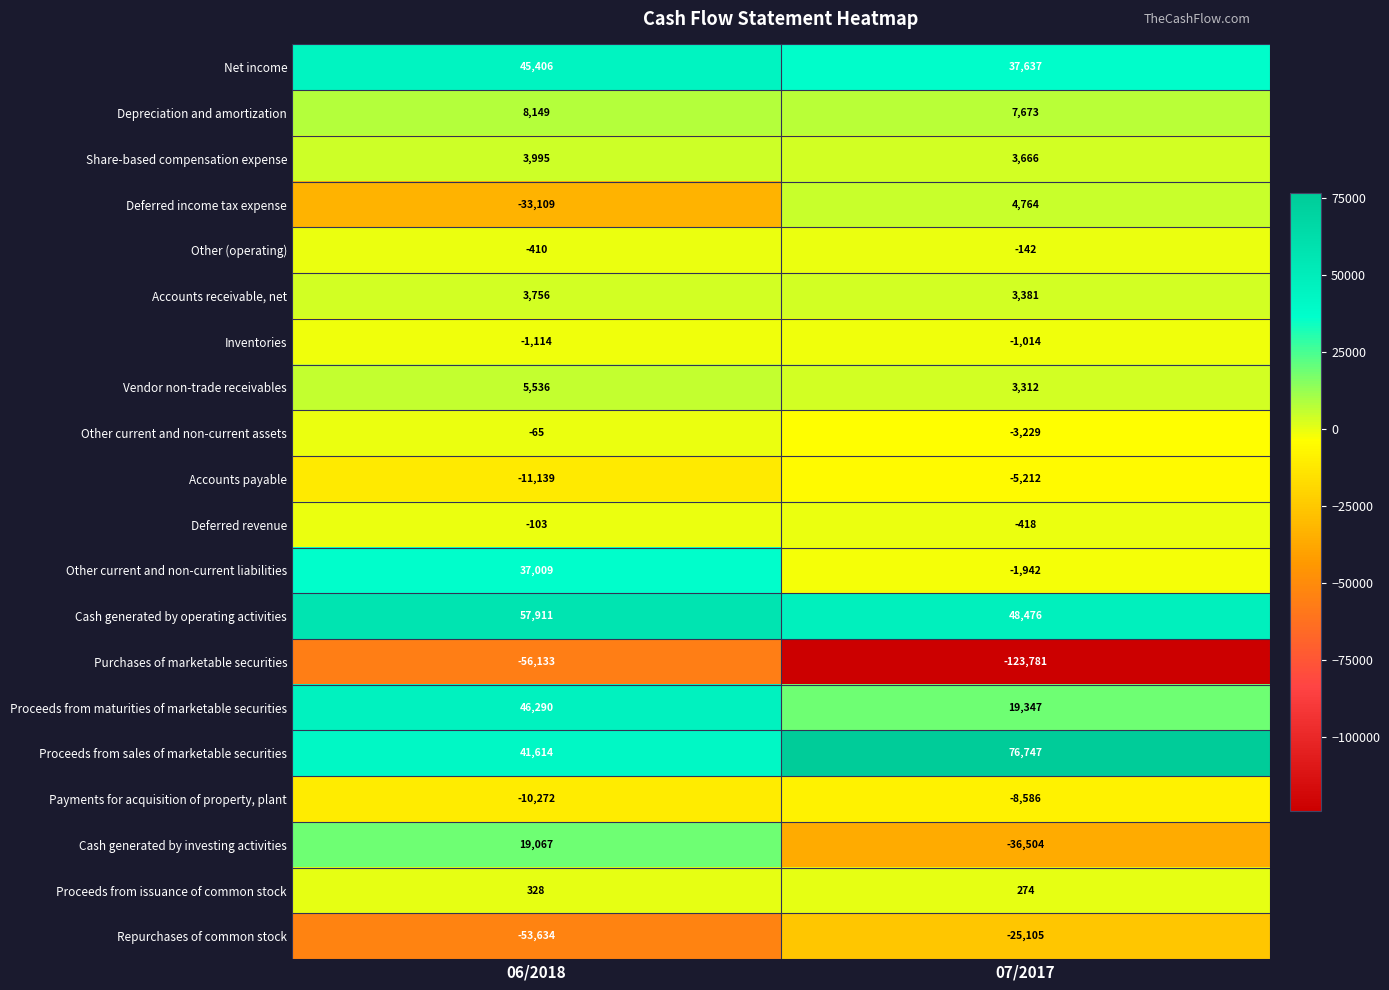

What is the sum of the Repurchases of common stock values at 07/2017 and 06/2018?

-78739